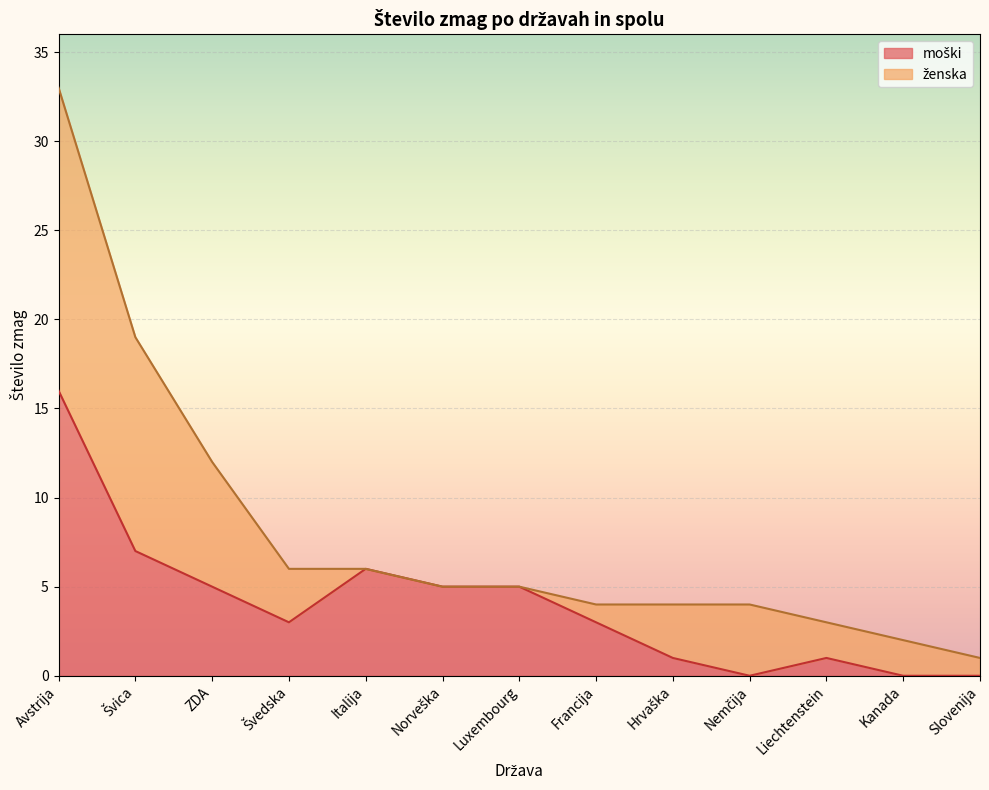

Reading left to right, list all the values displayed in this chart.

16	7	5	3	6	5	5	3	1	0	1	0	0